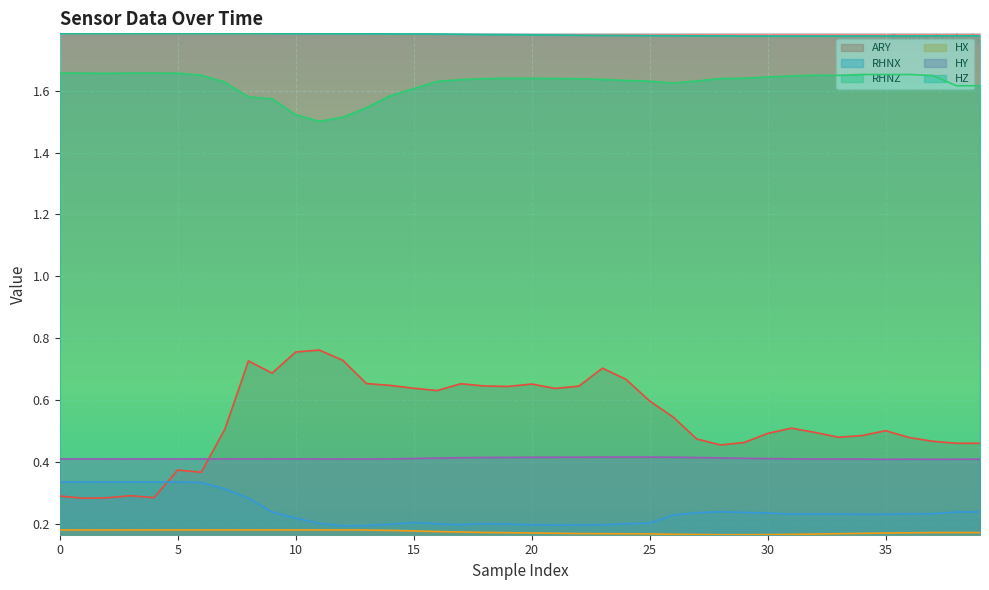

What is the value of the RHNX point at the 22nd from the left?

0.2